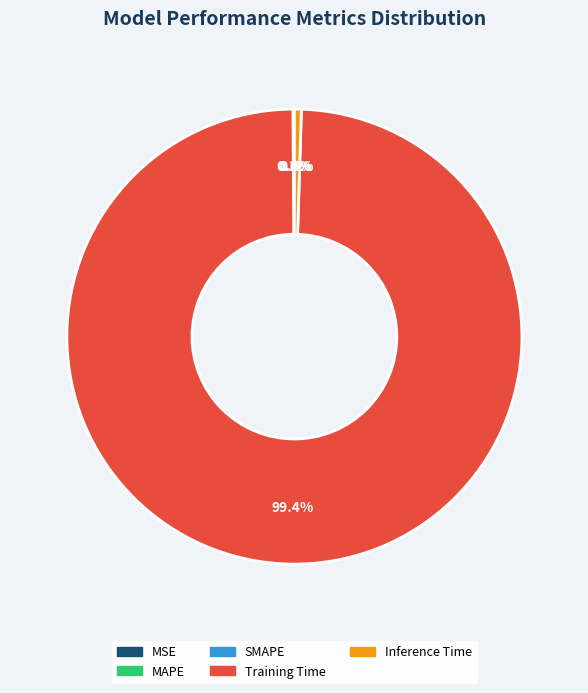

What is the largest slice in the pie chart?

Training Time